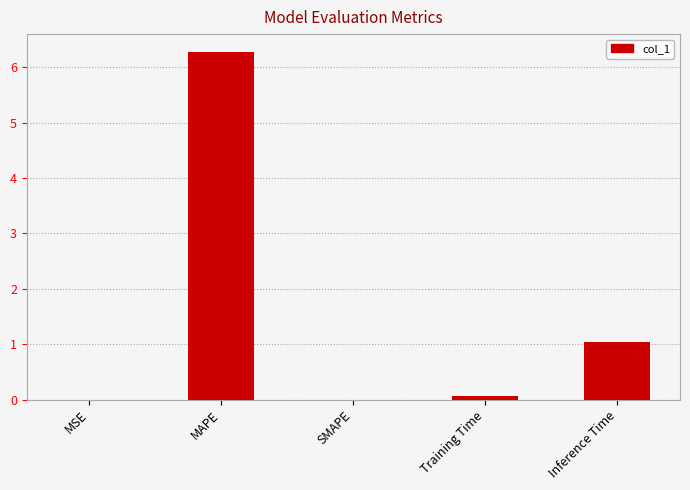

Which label corresponds to the largest value in the chart?

MAPE